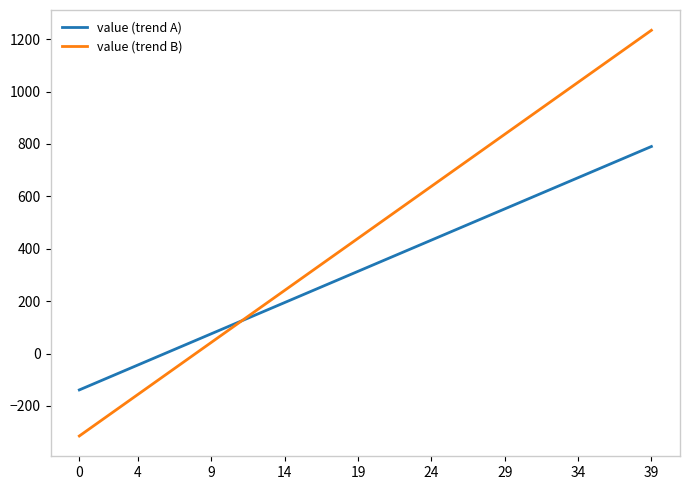

After their last crossing, which series has the higher values: value (trend B) or value (trend A)?

value (trend B)